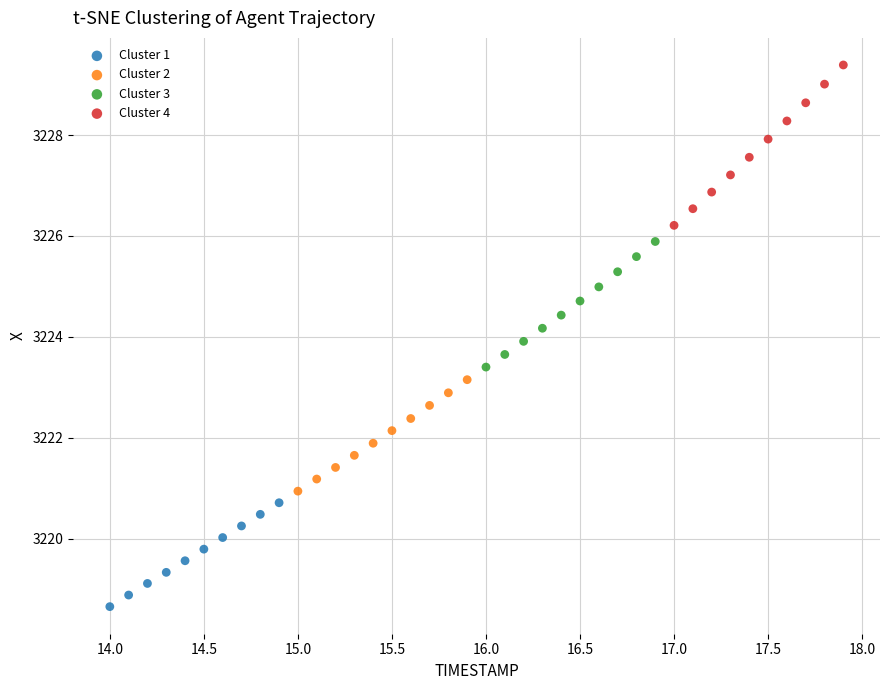

Which series reaches the minimum Y coordinate?

Cluster 1